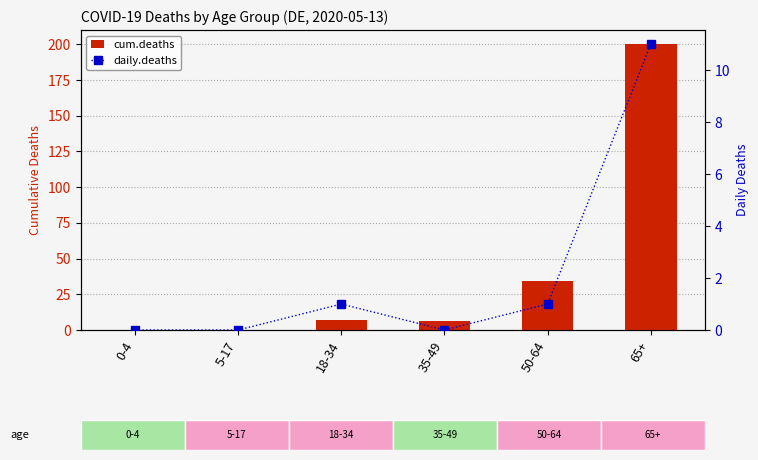

How many positive values does the cum.deaths series have?

4